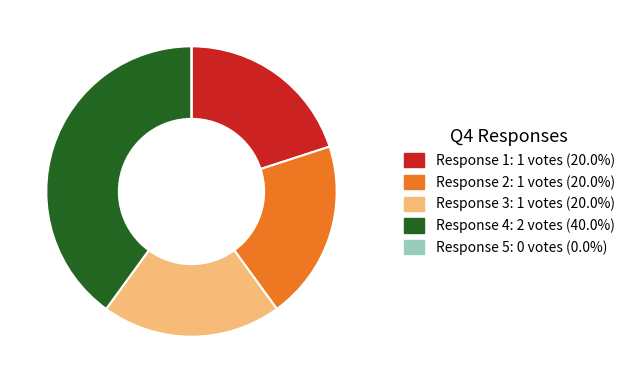

Approximately how many times larger is the value at Response 4: 2 votes (40.0%) compared to Response 2: 1 votes (20.0%)?

2.0